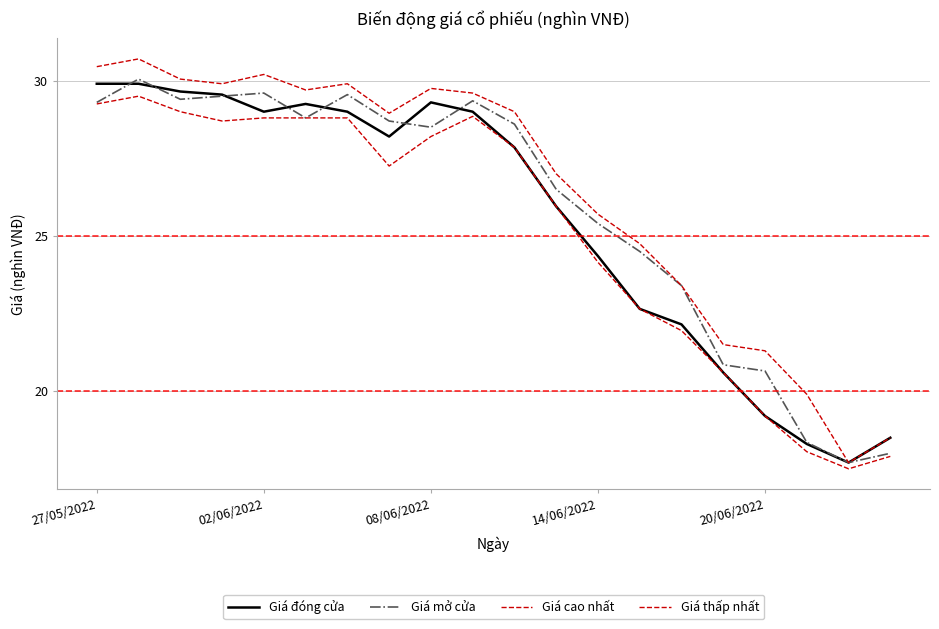

How many lines are shown in the chart?

4